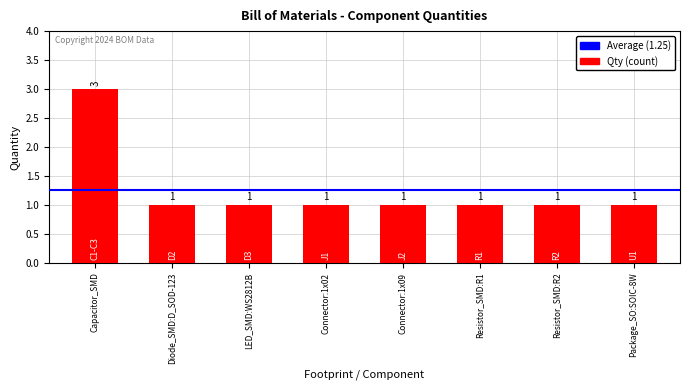

Are the bars horizontal?

No